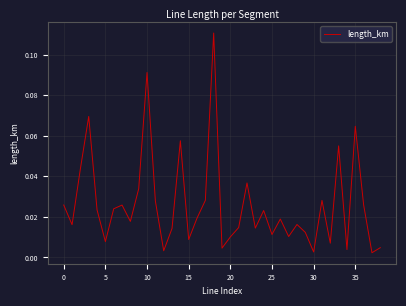

Does the chart have visible grid lines?

Yes